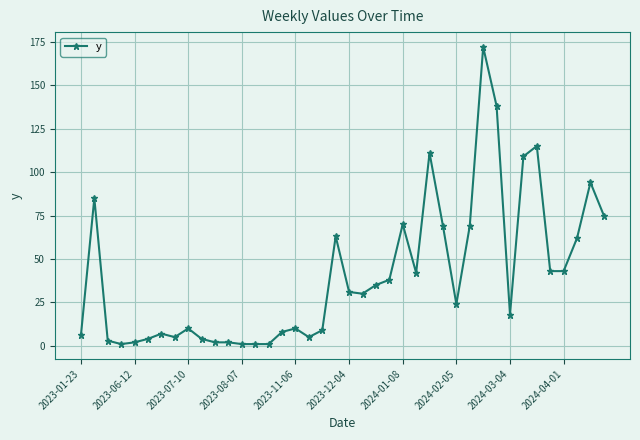

True or false: there are more than 1 points higher than both neighbors.

True